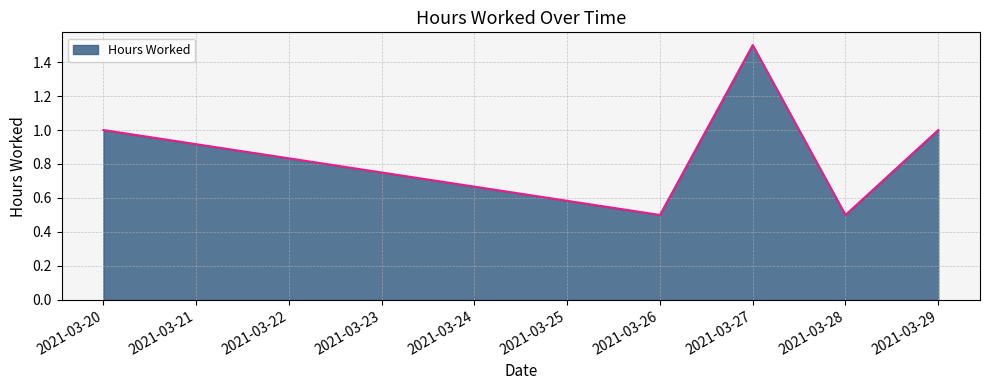

The value at 2021-03-28 is 0.5. True or false?

True